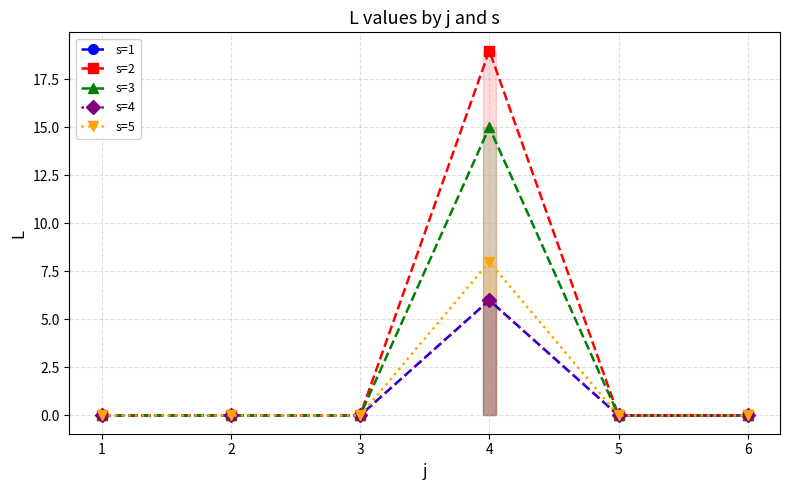

At 5, list the series in order from largest to smallest.

s=1, s=2, s=3, s=4, s=5